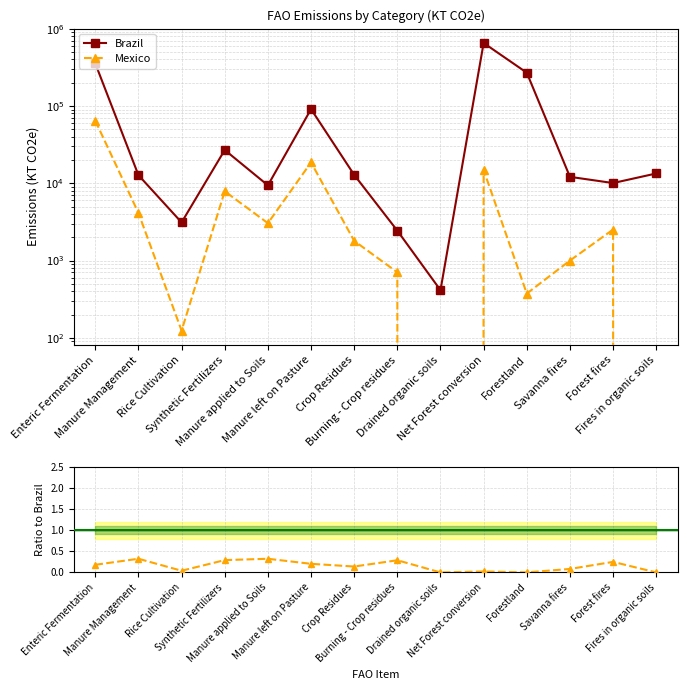

Reading right to left, extract all data points from this chart.

Brazil: Fires in organic soils=13380.5	Forest fires=10057.4	Savanna fires=12101.0	Forestland=269412.8	Net Forest conversion=653402.8	Drained organic soils=412.9	Burning - Crop residues=2433.8	Crop Residues=12828.4	Manure left on Pasture=91016.3	Manure applied to Soils=9391.9	Synthetic Fertilizers=26935.8	Rice Cultivation=3110.4	Manure Management=12716.0	Enteric Fermentation=355082.6
Mexico: Fires in organic soils=0.0	Forest fires=2518.1	Savanna fires=998.0	Forestland=373.6	Net Forest conversion=14821.4	Drained organic soils=0.0	Burning - Crop residues=702.7	Crop Residues=1795.8	Manure left on Pasture=18578.5	Manure applied to Soils=3041.1	Synthetic Fertilizers=7870.2	Rice Cultivation=123.8	Manure Management=4123.8	Enteric Fermentation=64402.7
Mexico / Brazil: Fires in organic soils=0.0	Forest fires=0.3	Savanna fires=0.1	Forestland=0.0	Net Forest conversion=0.0	Drained organic soils=0.0	Burning - Crop residues=0.3	Crop Residues=0.1	Manure left on Pasture=0.2	Manure applied to Soils=0.3	Synthetic Fertilizers=0.3	Rice Cultivation=0.0	Manure Management=0.3	Enteric Fermentation=0.2